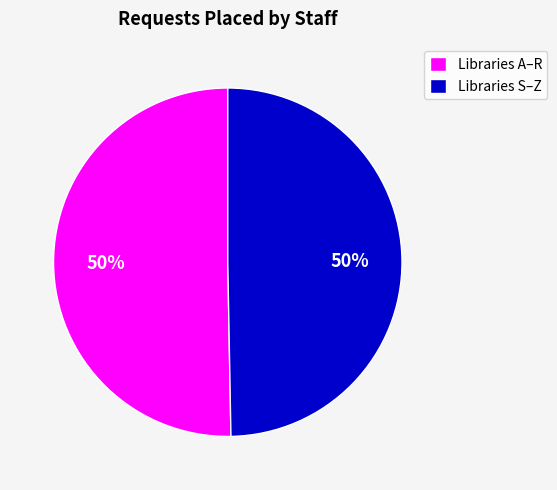

Count the number of slices in the pie.

2